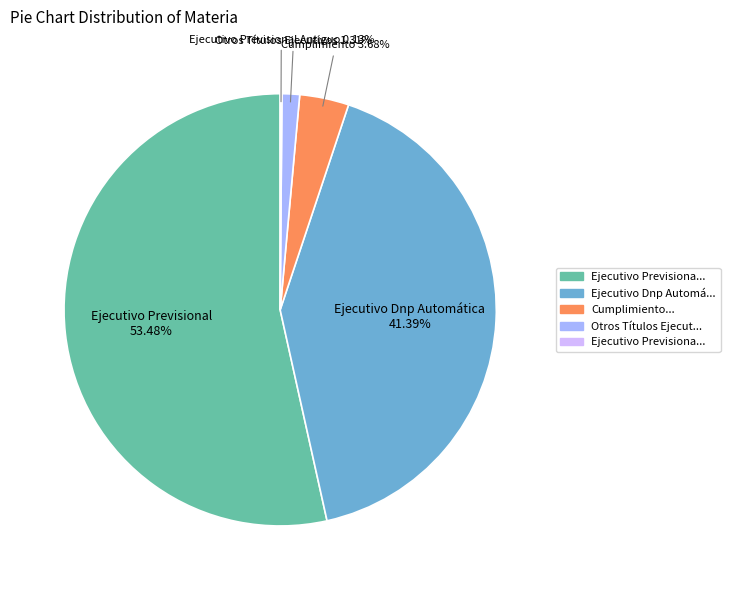

Does Ejecutivo Previsional account for over 50% of the chart?

Yes